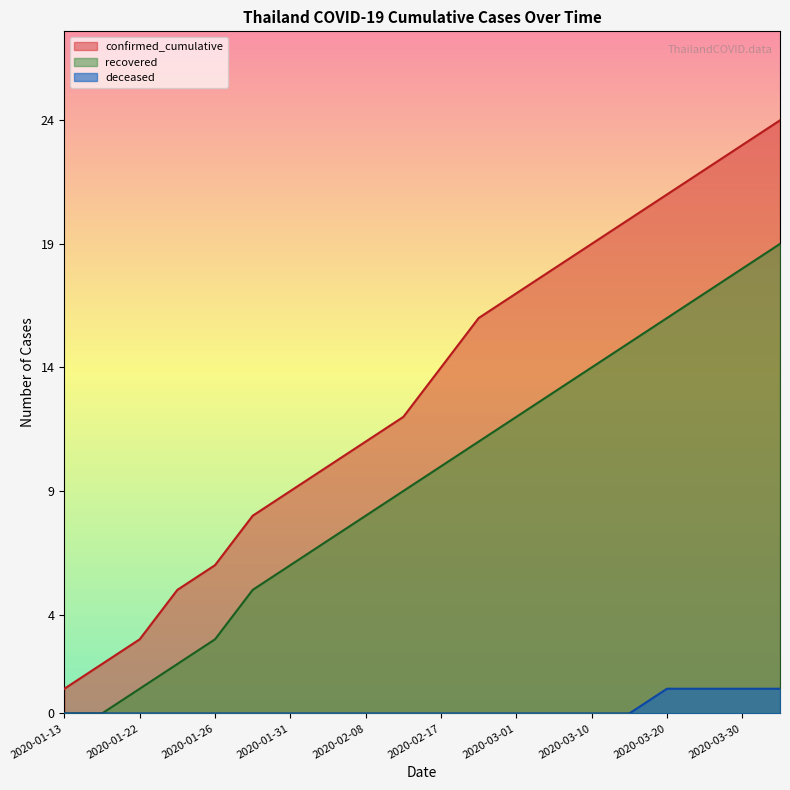

Which series has the largest range (max minus min)?

confirmed_cumulative